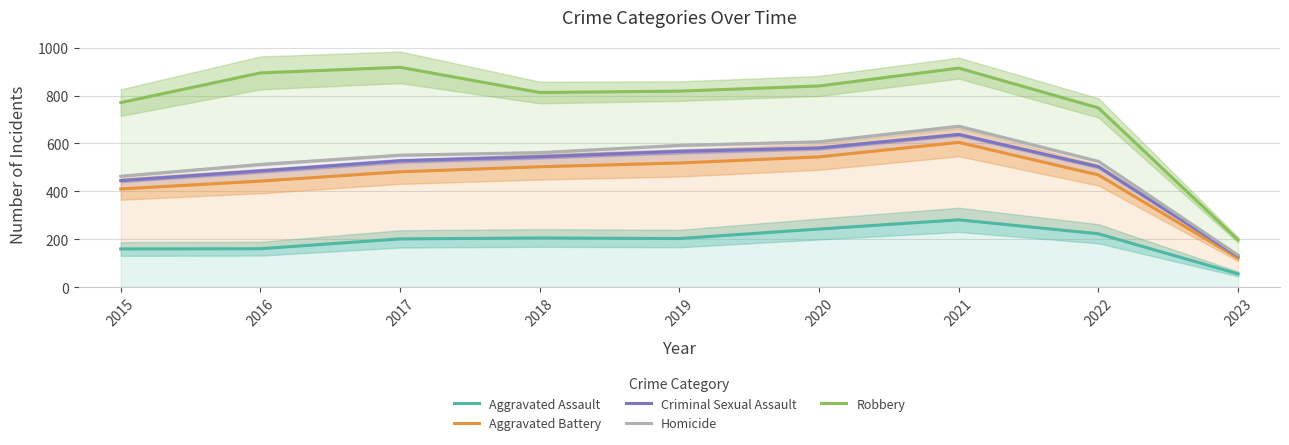

At 2018, list the series in order from largest to smallest.

Robbery, Homicide, Criminal Sexual Assault, Aggravated Battery, Aggravated Assault